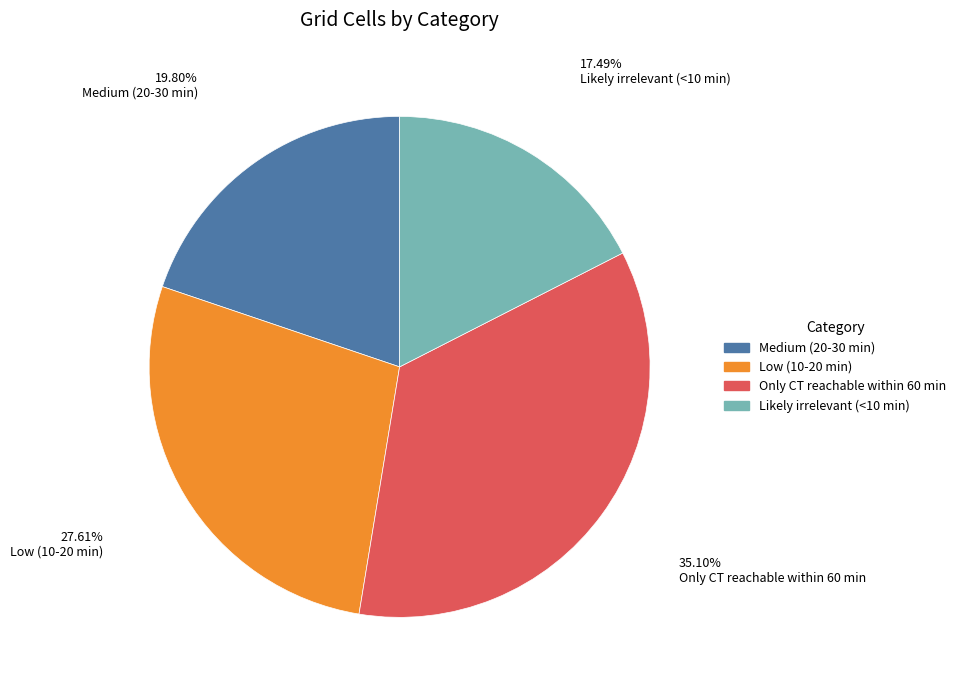

What is the smallest slice in the pie chart?

Likely irrelevant (<10 min)